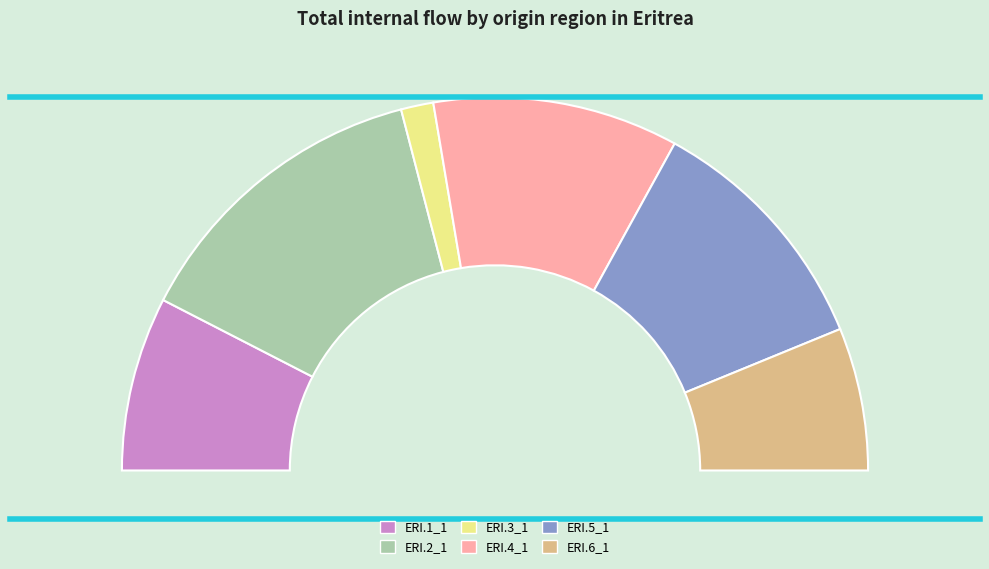

To the nearest percent, what percentage of the pie is ERI.5_1?

22%